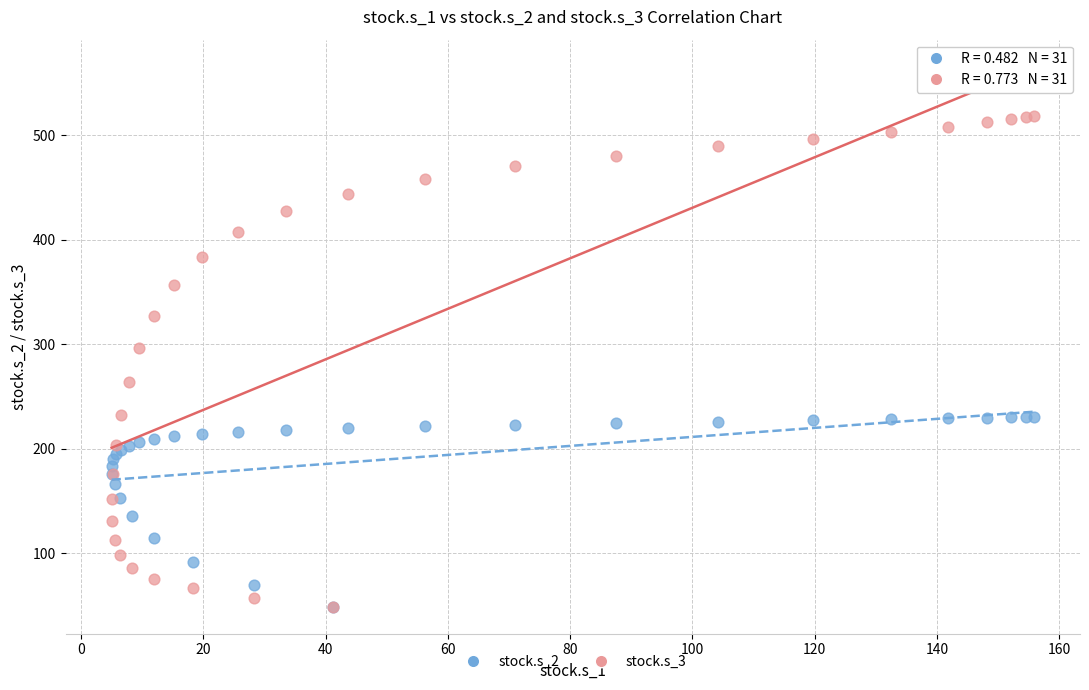

Across all series, what Y value is closest to 283?

295.8